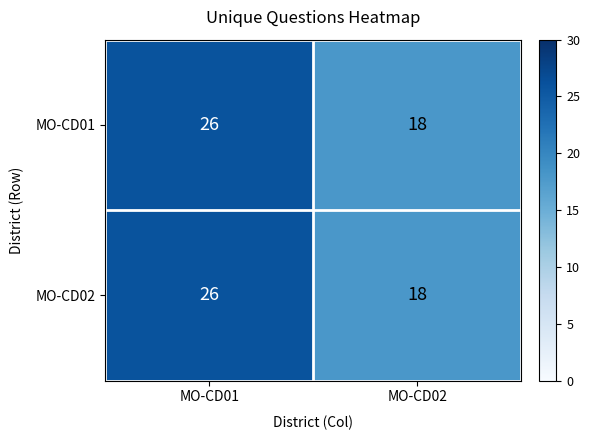

How many distinct data groups are displayed?

2